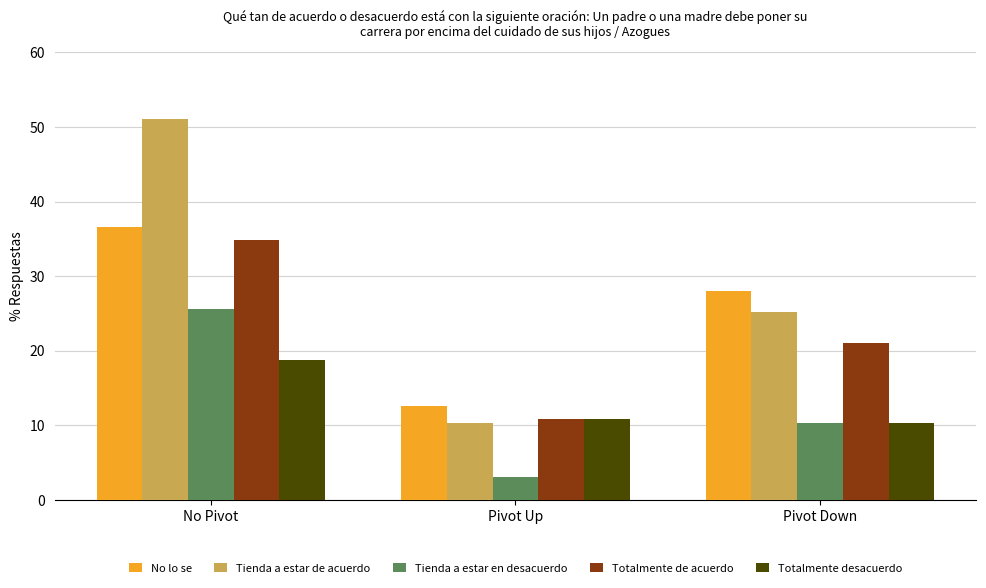

What are all the series names shown in the legend?

No lo se, Tienda a estar de acuerdo, Tienda a estar en desacuerdo, Totalmente de acuerdo, Totalmente desacuerdo